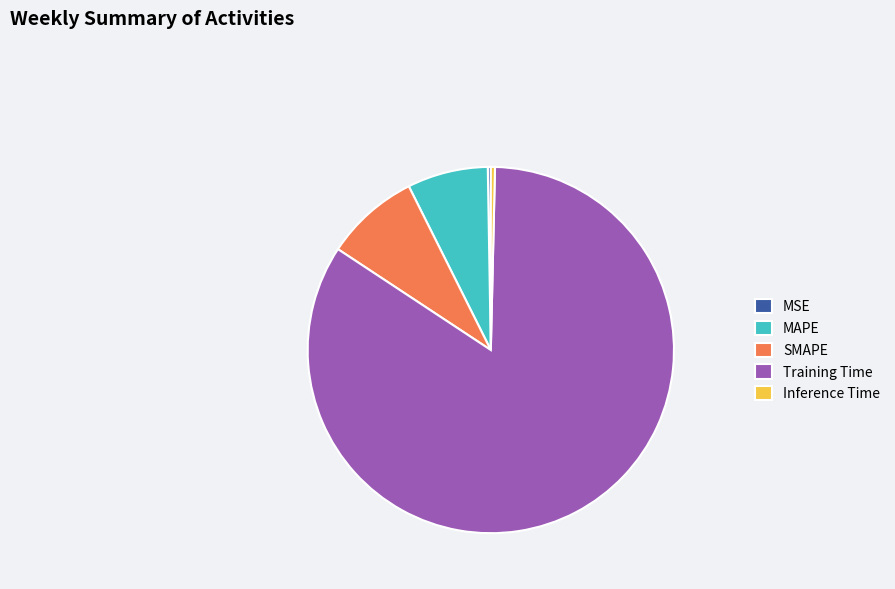

Combined, do Training Time and SMAPE account for over 50%?

Yes